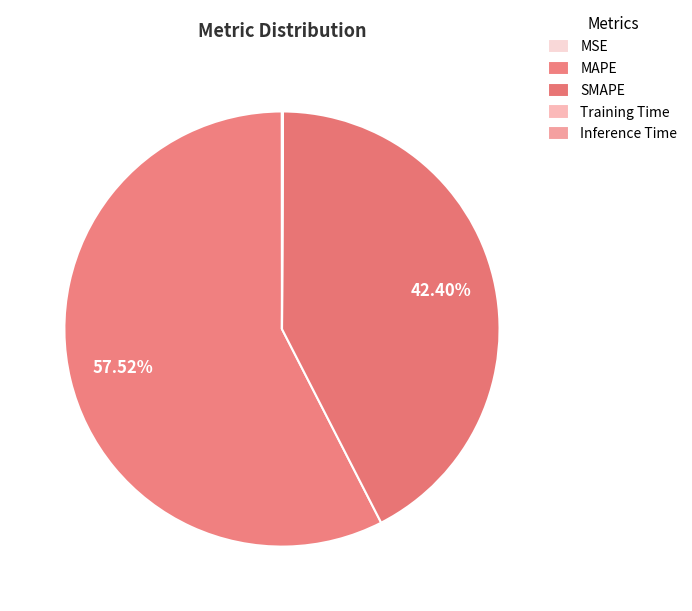

Rank the categories by value from lowest to highest.

MSE, Training Time, Inference Time, SMAPE, MAPE